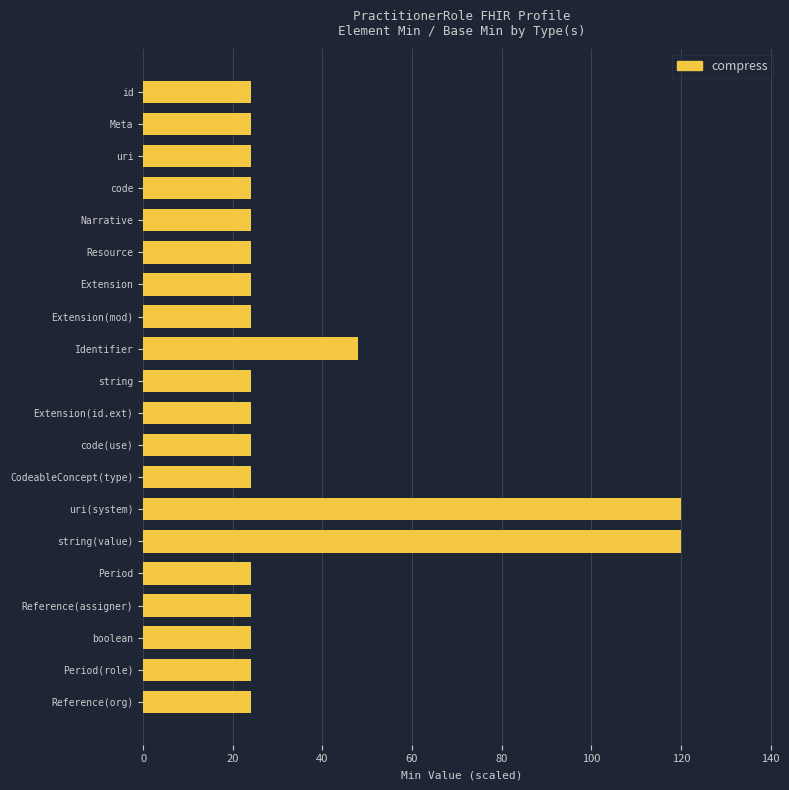

What is the label of the 4th bar from the bottom?

Reference(assigner)